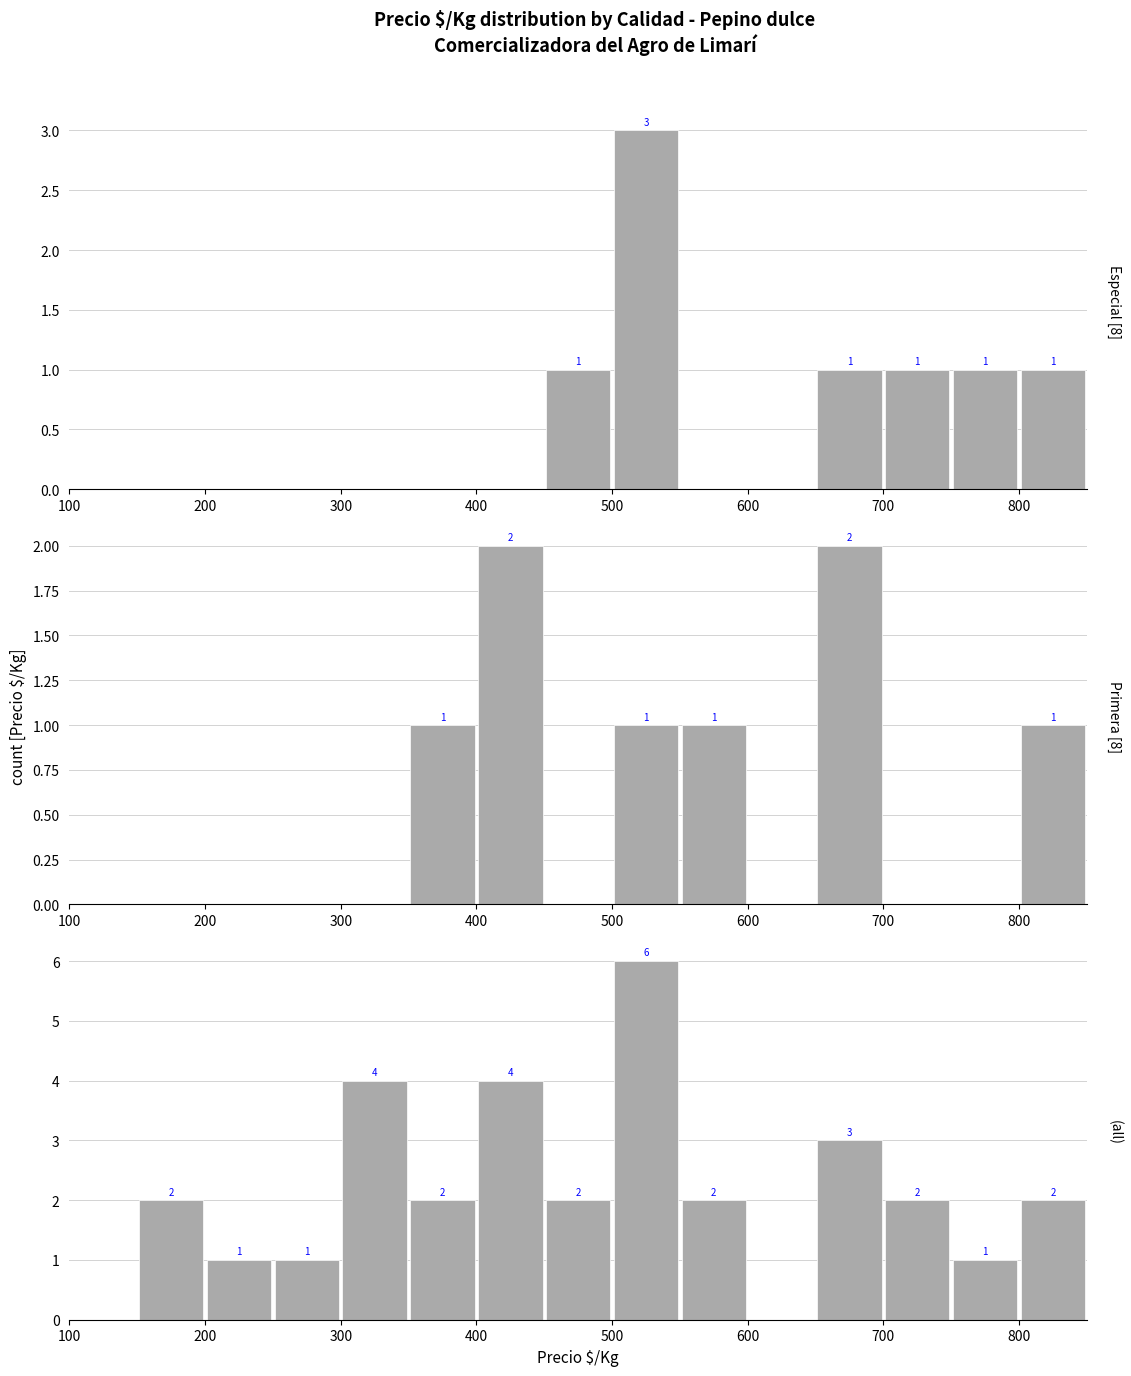

True or false: all has a value of 1 at 400.

False